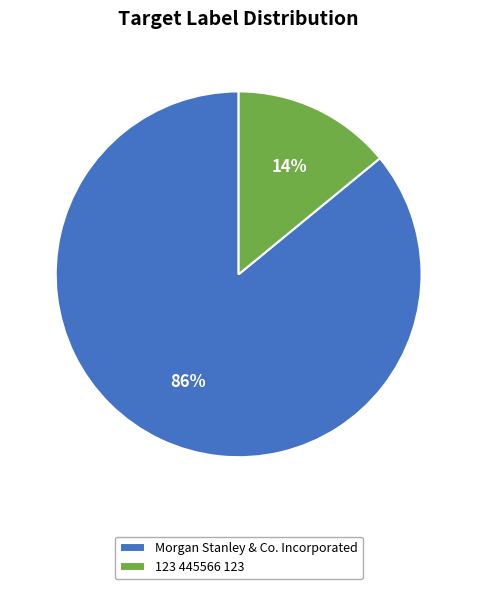

Which slice is the smallest?

123 445566 123